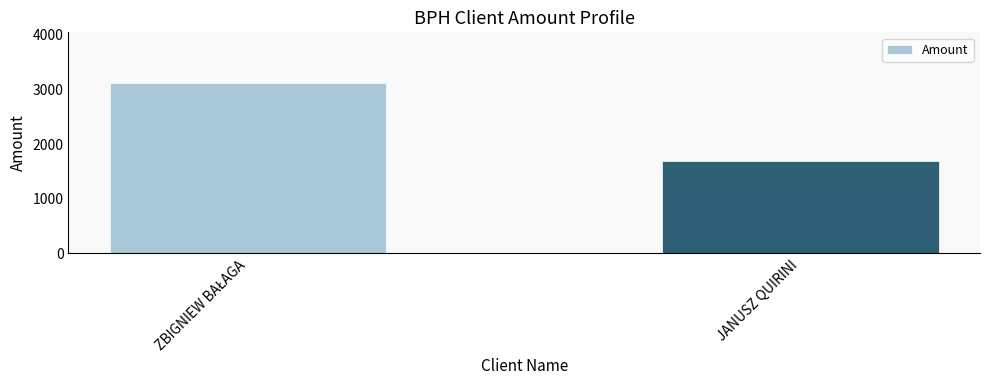

How many bars are there in total?

2